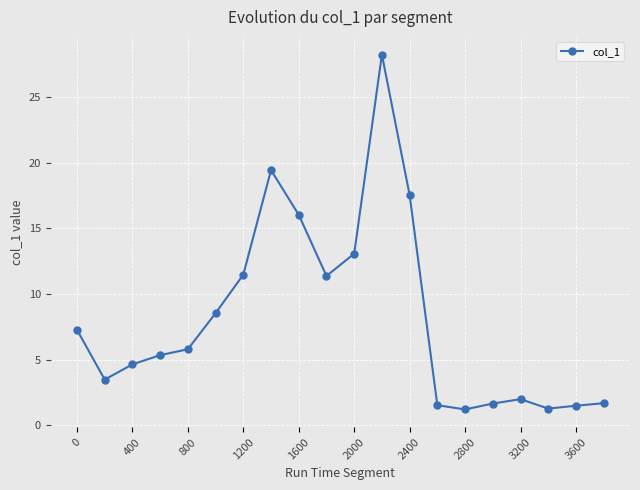

What is the smallest value displayed?

1.2